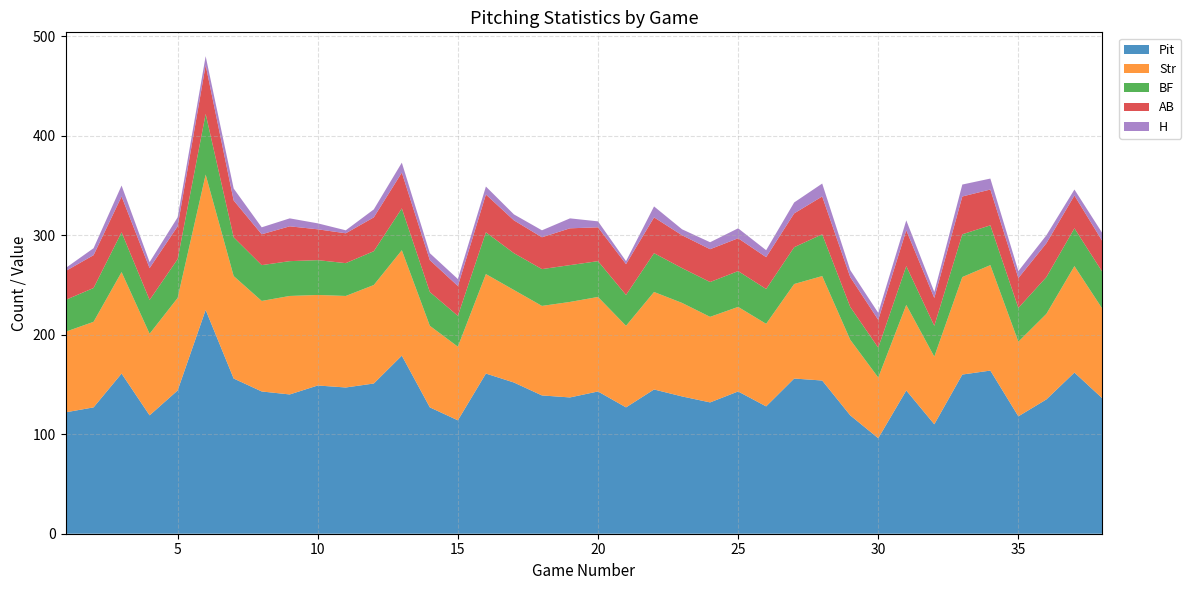

Reading left to right, list all the values displayed in this chart.

Pit: 122	127	161	119	144	225	156	143	140	149	147	151	179	127	114	161	152	139	137	143	127	145	138	132	143	128	156	154	119	96	144	110	160	164	118	135	162	136
Str: 81	86	102	82	93	136	103	91	99	91	92	99	106	82	74	100	93	90	96	95	82	98	94	86	85	83	95	105	76	61	86	68	98	106	75	86	107	90
BF: 32	34	40	34	39	61	39	36	35	35	33	34	42	34	31	42	37	37	37	36	31	39	35	35	36	35	37	42	33	30	39	31	43	40	34	37	38	37
AB: 29	33	36	32	33	49	37	31	35	31	30	34	36	32	30	38	33	32	37	34	31	36	33	33	33	32	34	38	30	28	36	28	38	36	30	34	33	31
H: 3	7	11	6	9	9	12	7	8	6	3	8	10	7	7	8	6	7	10	6	3	11	6	7	10	7	11	13	7	7	10	6	12	11	7	8	6	8